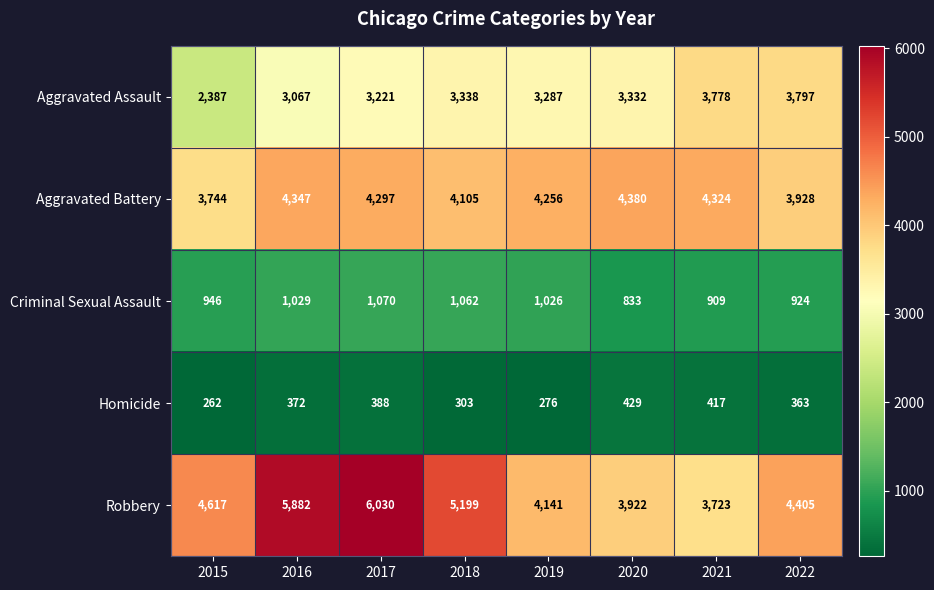

List the labels in order of Aggravated Battery value, smallest first.

2015, 2022, 2018, 2019, 2017, 2021, 2016, 2020